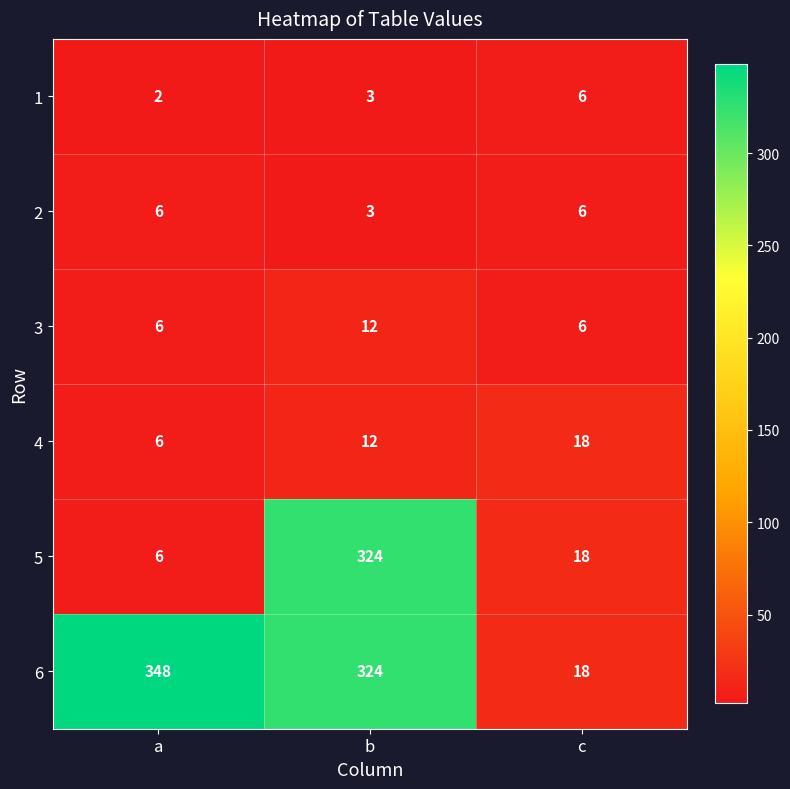

Rank the categories by 4 value from highest to lowest.

c, b, a